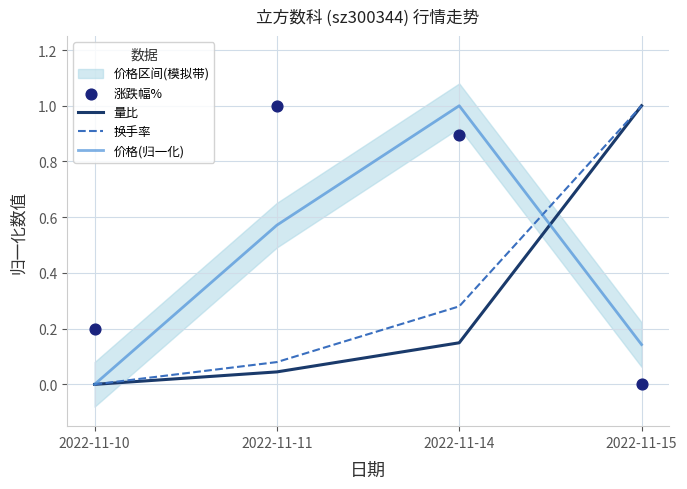

Which series has the largest total across all categories?

涨跌幅%